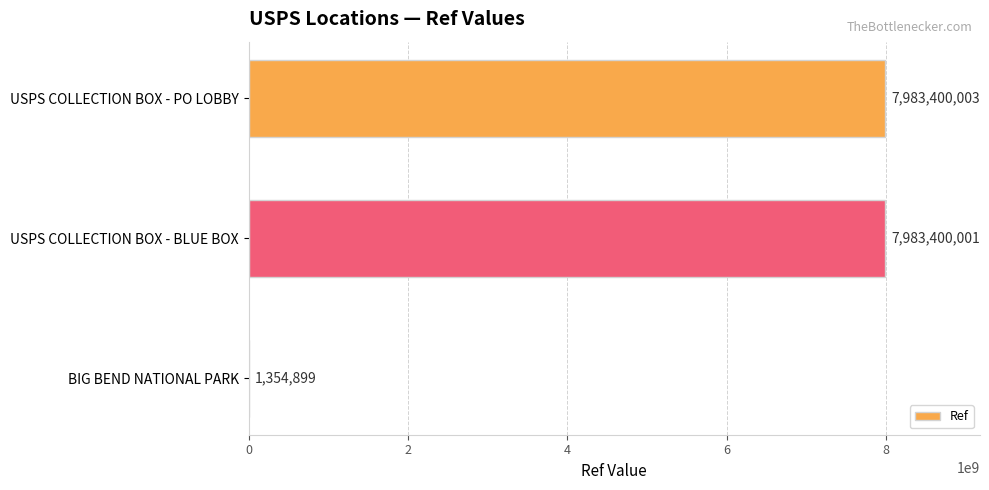

What is the change in value from USPS COLLECTION BOX - BLUE BOX to USPS COLLECTION BOX - PO LOBBY?

+2